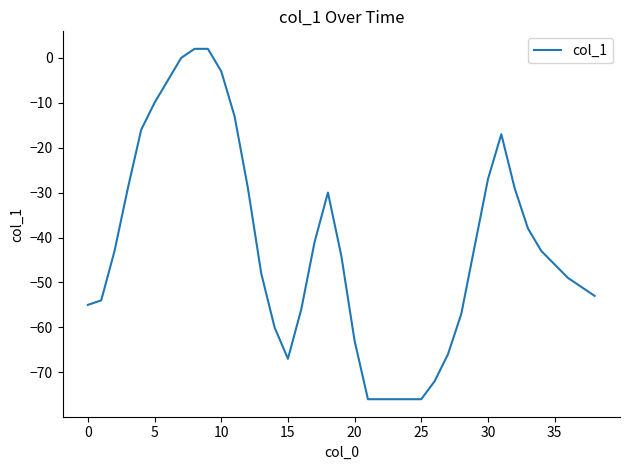

Is this an area chart (filled region under the line)?

No